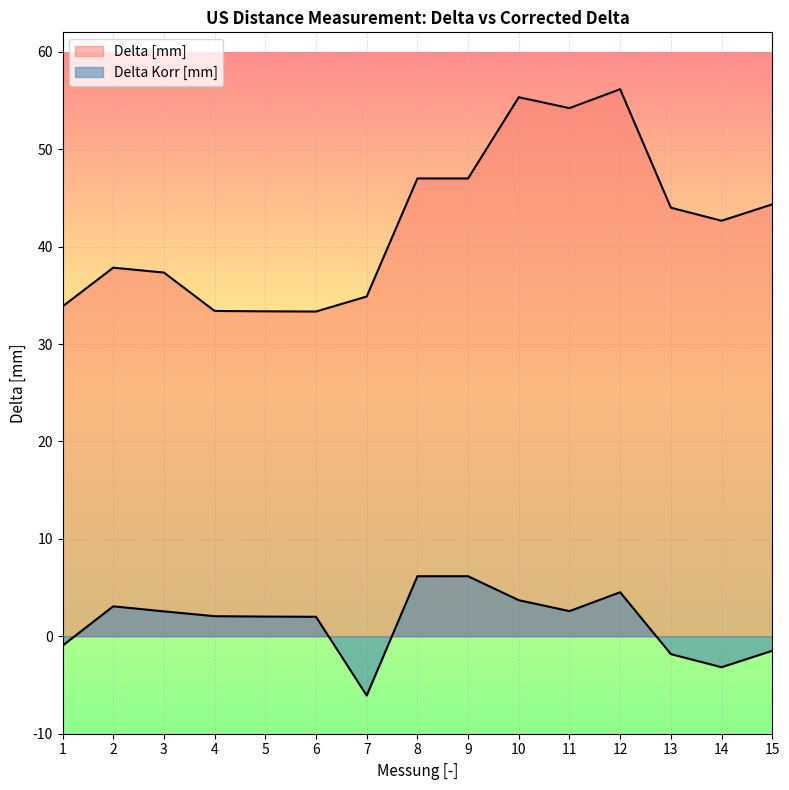

What is the sum of the Delta Korr [mm] values at 11 and 5?

4.6